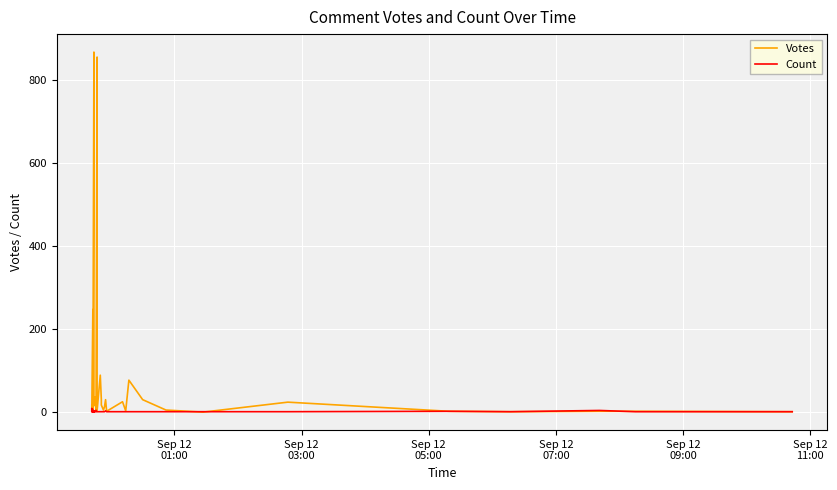

What is the value of the Count point at the 30th from the left?

1